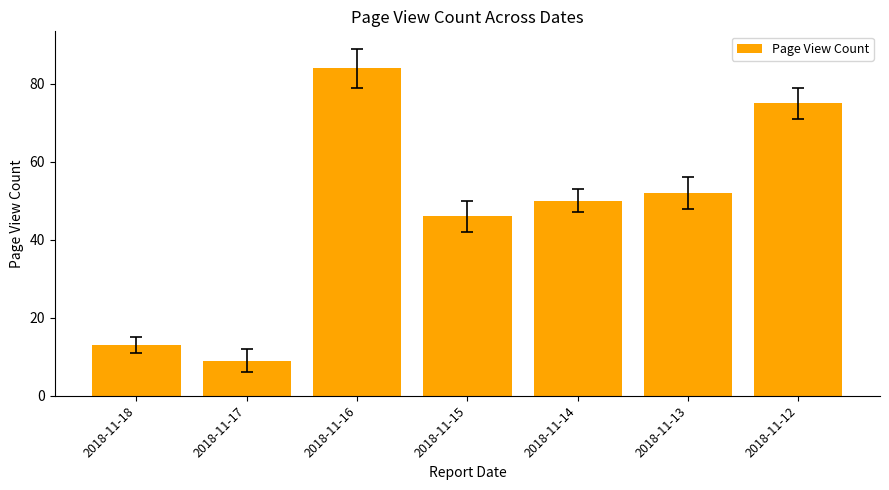

List the labels in order of value, largest first.

2018-11-16, 2018-11-12, 2018-11-13, 2018-11-14, 2018-11-15, 2018-11-18, 2018-11-17